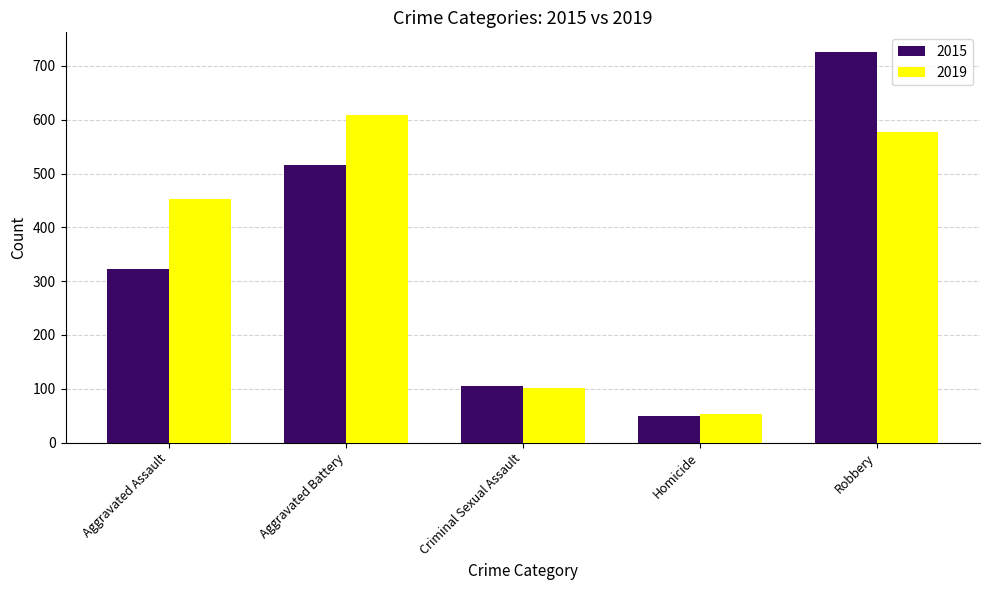

What is the approximate value of 2015 at Aggravated Battery, to the nearest 10?

520